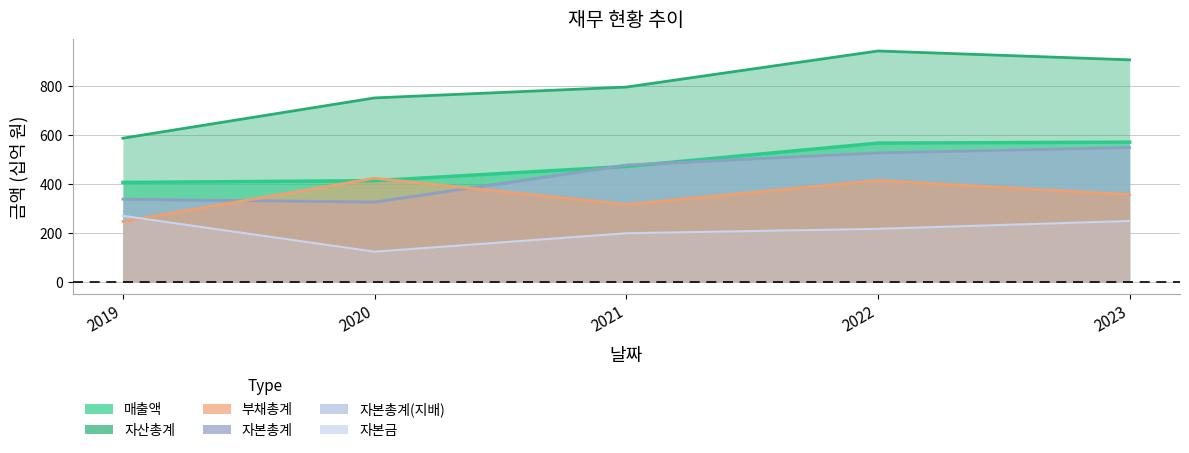

At which label does 자본총계 reach its minimum?

2020